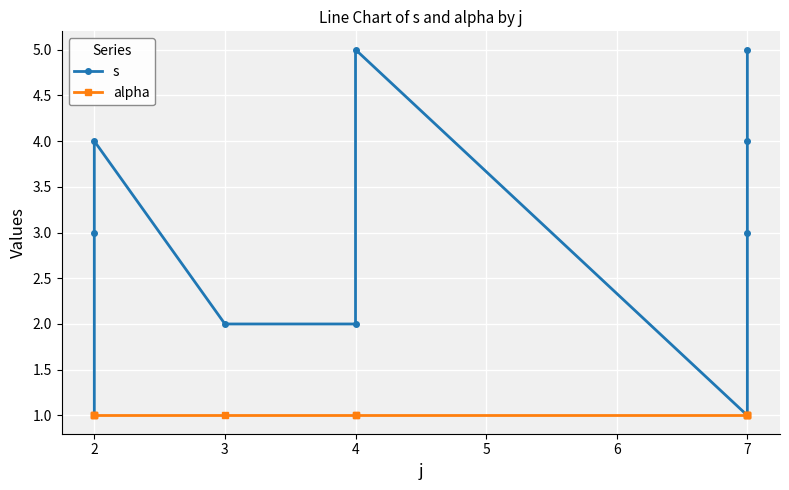

What is the value of the alpha point at the 9th from the left?

1